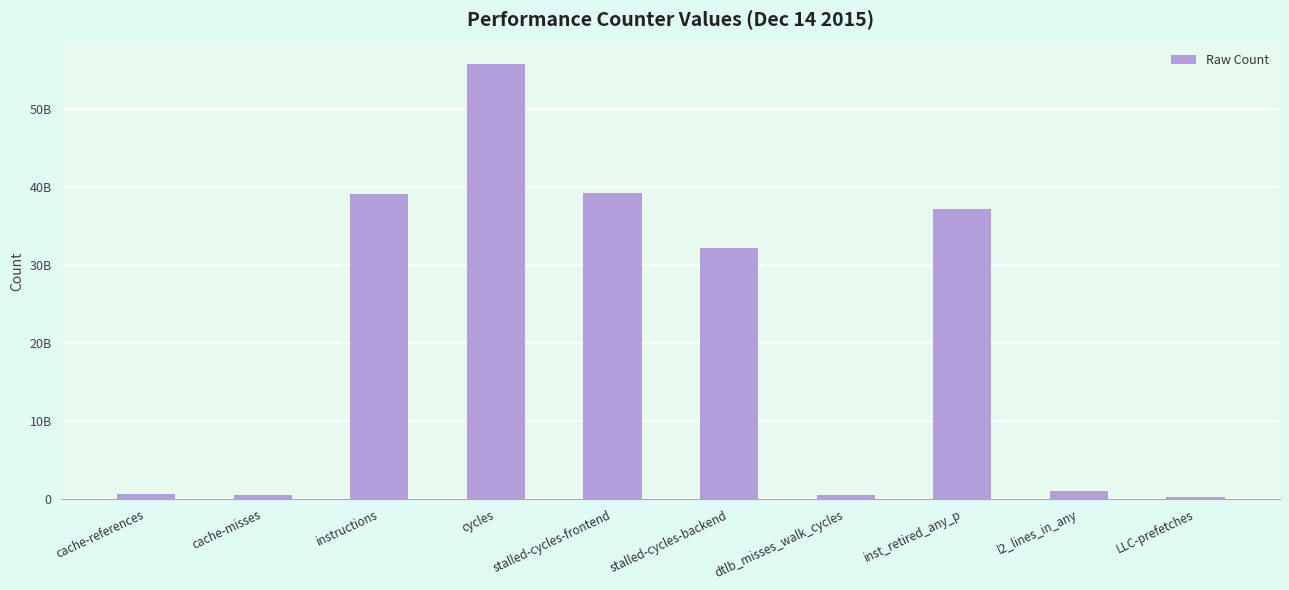

Is it true that the value at dtlb_misses_walk_cycles is 382390423?

False